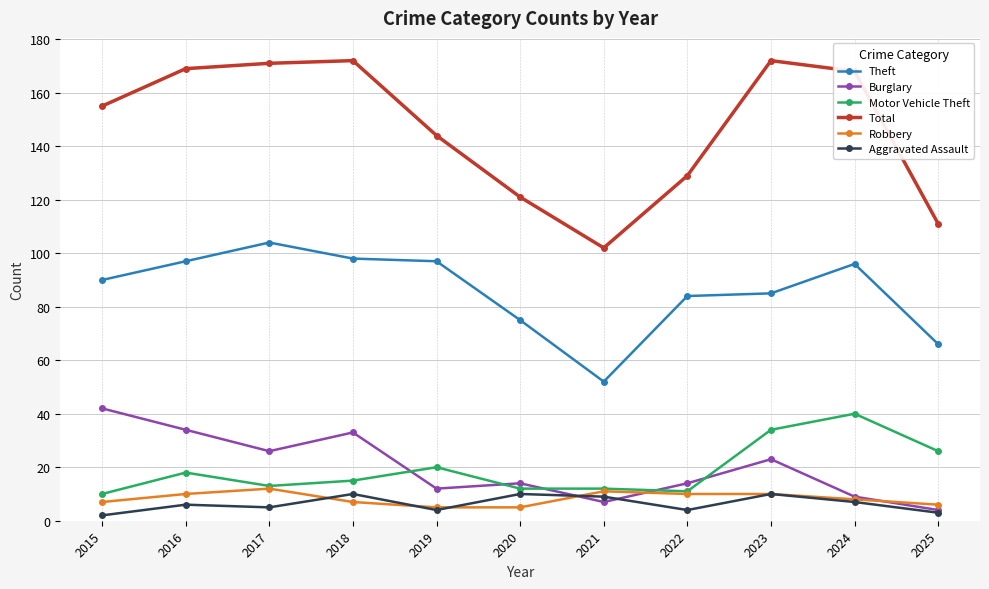

What is the maximum value for Theft?

104